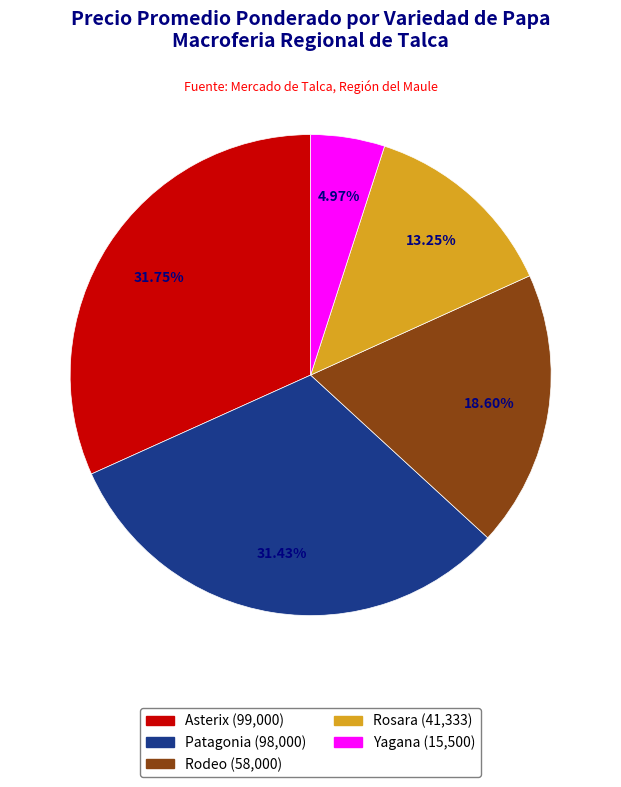

Is there a majority slice in this chart?

No